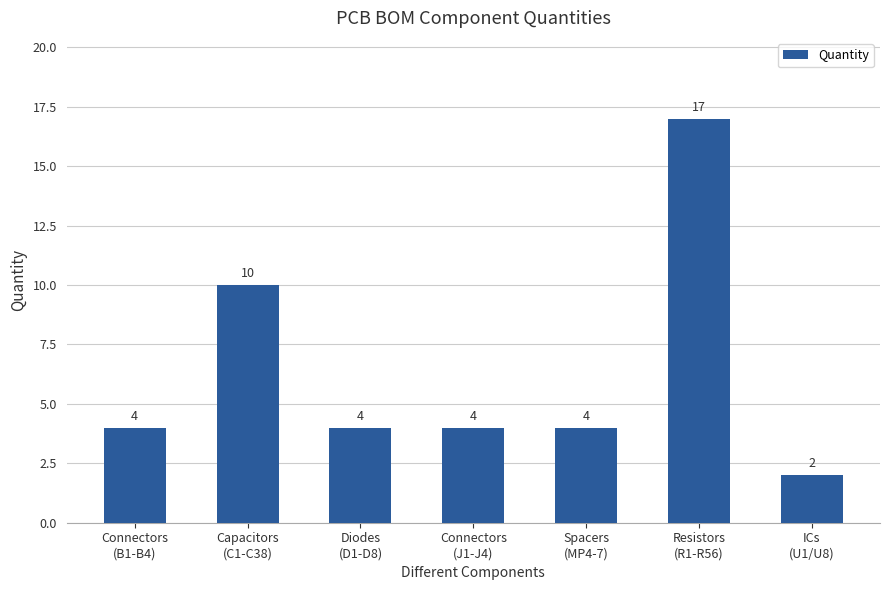

What is the label of the 3rd bar from the left?

Diodes
(D1-D8)